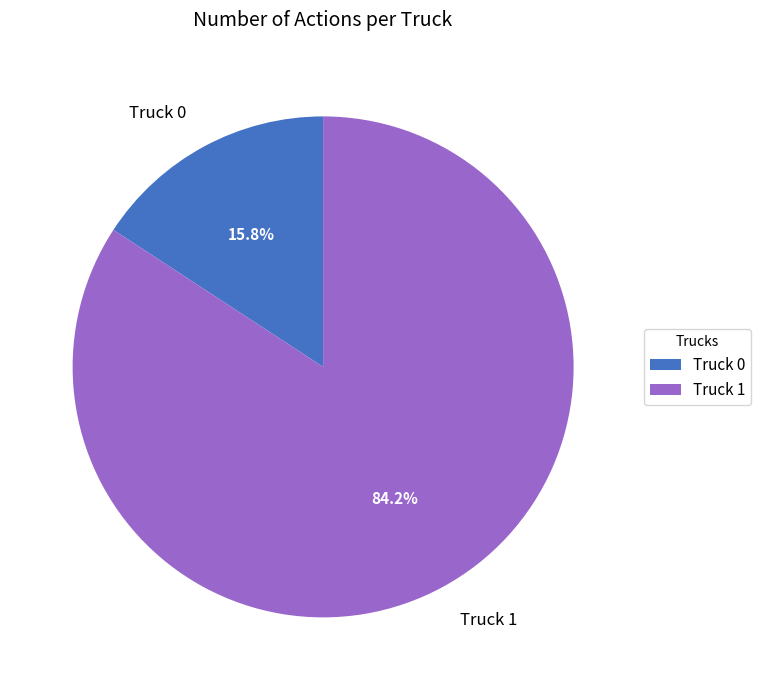

Approximately how many times larger is the value at Truck 0 compared to Truck 1?

0.2